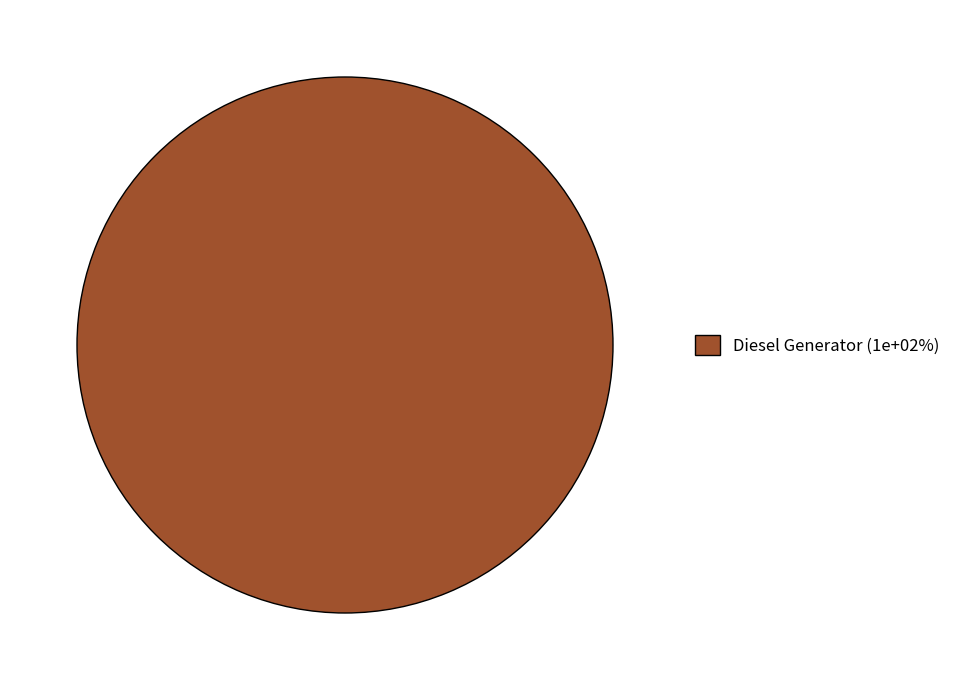

Rank the categories by value from lowest to highest.

Diesel Generator (1e+02%)